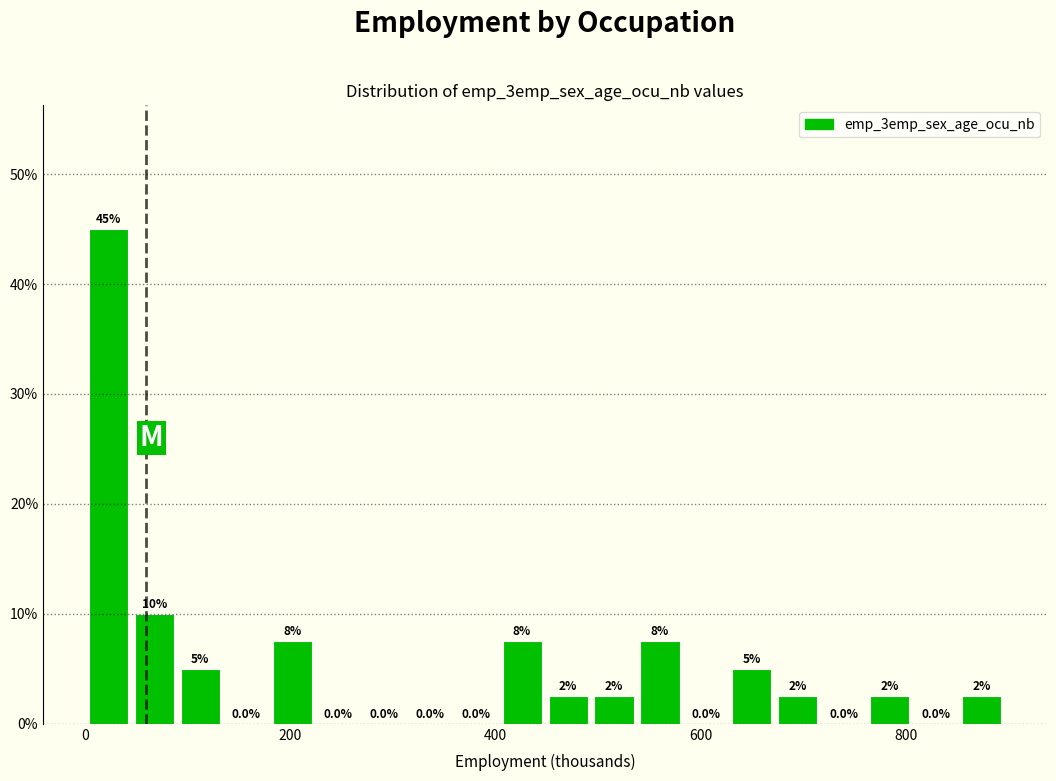

Around what value on the x-axis is the tallest bar? Give the approximate position of its centre, as read against the axis.

20